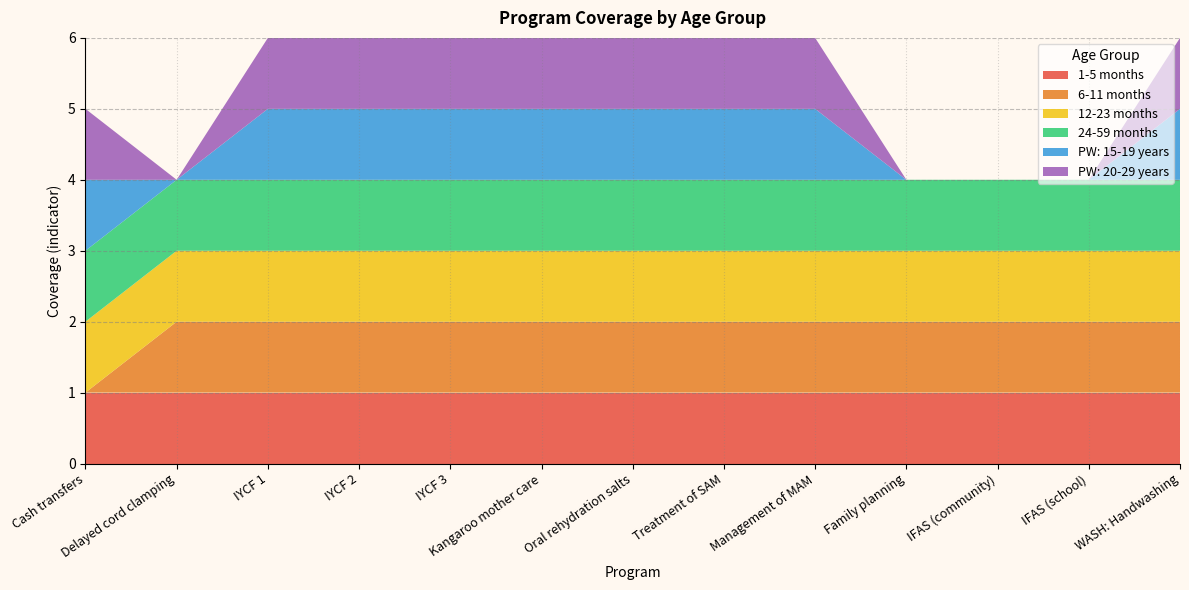

Reading left to right, transcribe all the data shown in this chart.

1-5 months: Cash transfers=1	Delayed cord clamping=1	IYCF 1=1	IYCF 2=1	IYCF 3=1	Kangaroo mother care=1	Oral rehydration salts=1	Treatment of SAM=1	Management of MAM=1	Family planning=1	IFAS (community)=1	IFAS (school)=1	WASH: Handwashing=1
6-11 months: Cash transfers=0	Delayed cord clamping=1	IYCF 1=1	IYCF 2=1	IYCF 3=1	Kangaroo mother care=1	Oral rehydration salts=1	Treatment of SAM=1	Management of MAM=1	Family planning=1	IFAS (community)=1	IFAS (school)=1	WASH: Handwashing=1
12-23 months: Cash transfers=1	Delayed cord clamping=1	IYCF 1=1	IYCF 2=1	IYCF 3=1	Kangaroo mother care=1	Oral rehydration salts=1	Treatment of SAM=1	Management of MAM=1	Family planning=1	IFAS (community)=1	IFAS (school)=1	WASH: Handwashing=1
24-59 months: Cash transfers=1	Delayed cord clamping=1	IYCF 1=1	IYCF 2=1	IYCF 3=1	Kangaroo mother care=1	Oral rehydration salts=1	Treatment of SAM=1	Management of MAM=1	Family planning=1	IFAS (community)=1	IFAS (school)=1	WASH: Handwashing=1
PW: 15-19 years: Cash transfers=1	Delayed cord clamping=0	IYCF 1=1	IYCF 2=1	IYCF 3=1	Kangaroo mother care=1	Oral rehydration salts=1	Treatment of SAM=1	Management of MAM=1	Family planning=0	IFAS (community)=0	IFAS (school)=0	WASH: Handwashing=1
PW: 20-29 years: Cash transfers=1	Delayed cord clamping=0	IYCF 1=1	IYCF 2=1	IYCF 3=1	Kangaroo mother care=1	Oral rehydration salts=1	Treatment of SAM=1	Management of MAM=1	Family planning=0	IFAS (community)=0	IFAS (school)=0	WASH: Handwashing=1